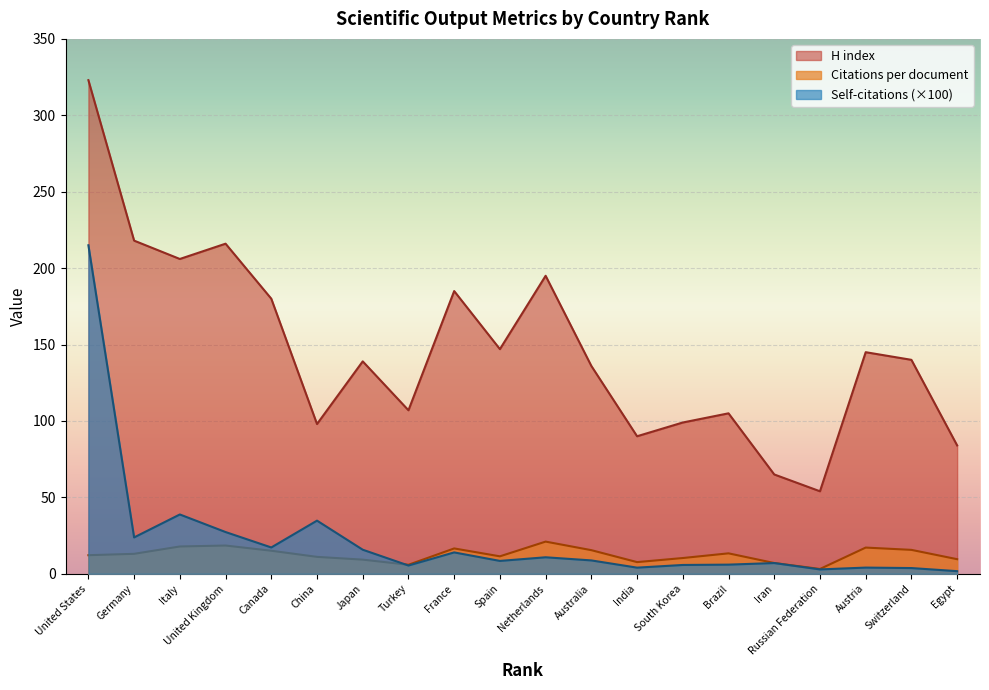

Which series has the largest total across all categories?

H index